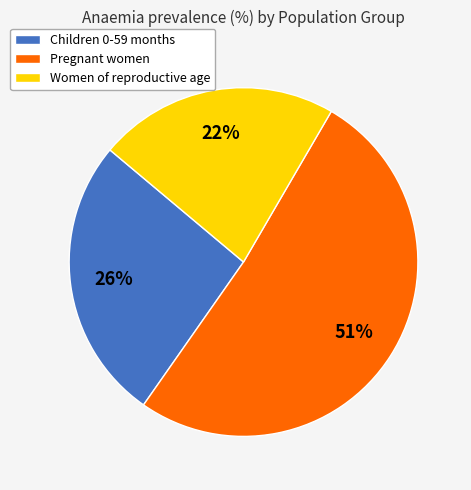

Is the sum of Women of reproductive age and Pregnant women greater than half?

Yes